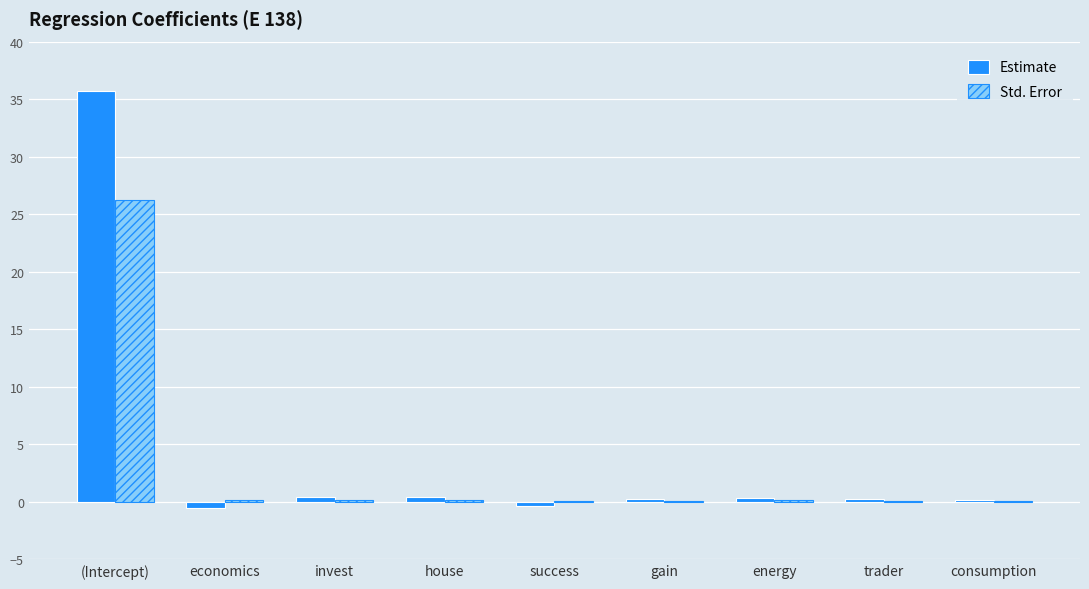

What is the average value of the Estimate series?

4.1